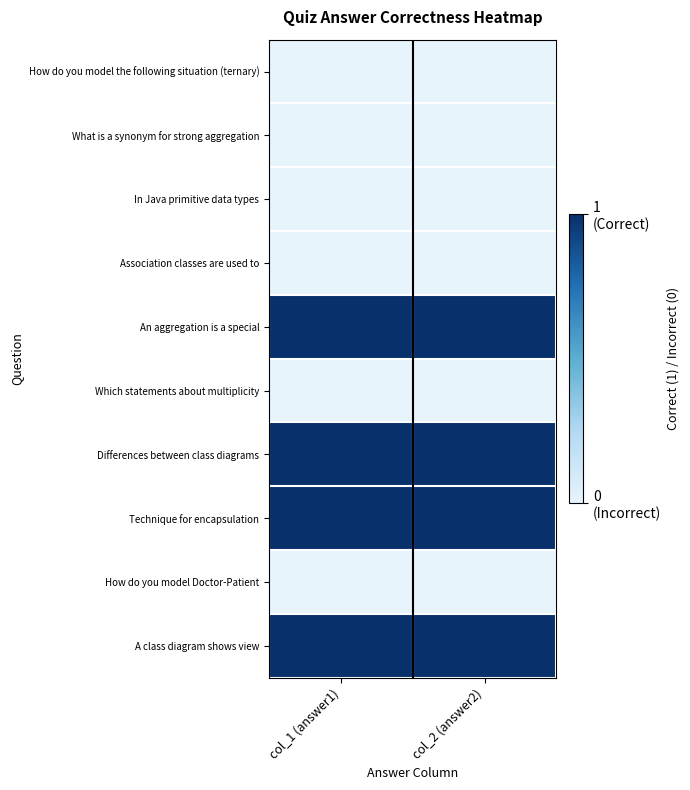

Reading left to right, what are all the values shown in this chart?

How do you model the following situation (ternary): col_1 (answer1)=0	col_2 (answer2)=0
What is a synonym for strong aggregation: col_1 (answer1)=0	col_2 (answer2)=0
In Java primitive data types: col_1 (answer1)=0	col_2 (answer2)=0
Association classes are used to: col_1 (answer1)=0	col_2 (answer2)=0
An aggregation is a special: col_1 (answer1)=1	col_2 (answer2)=1
Which statements about multiplicity: col_1 (answer1)=0	col_2 (answer2)=0
Differences between class diagrams: col_1 (answer1)=1	col_2 (answer2)=1
Technique for encapsulation: col_1 (answer1)=1	col_2 (answer2)=1
How do you model Doctor-Patient: col_1 (answer1)=0	col_2 (answer2)=0
A class diagram shows view: col_1 (answer1)=1	col_2 (answer2)=1